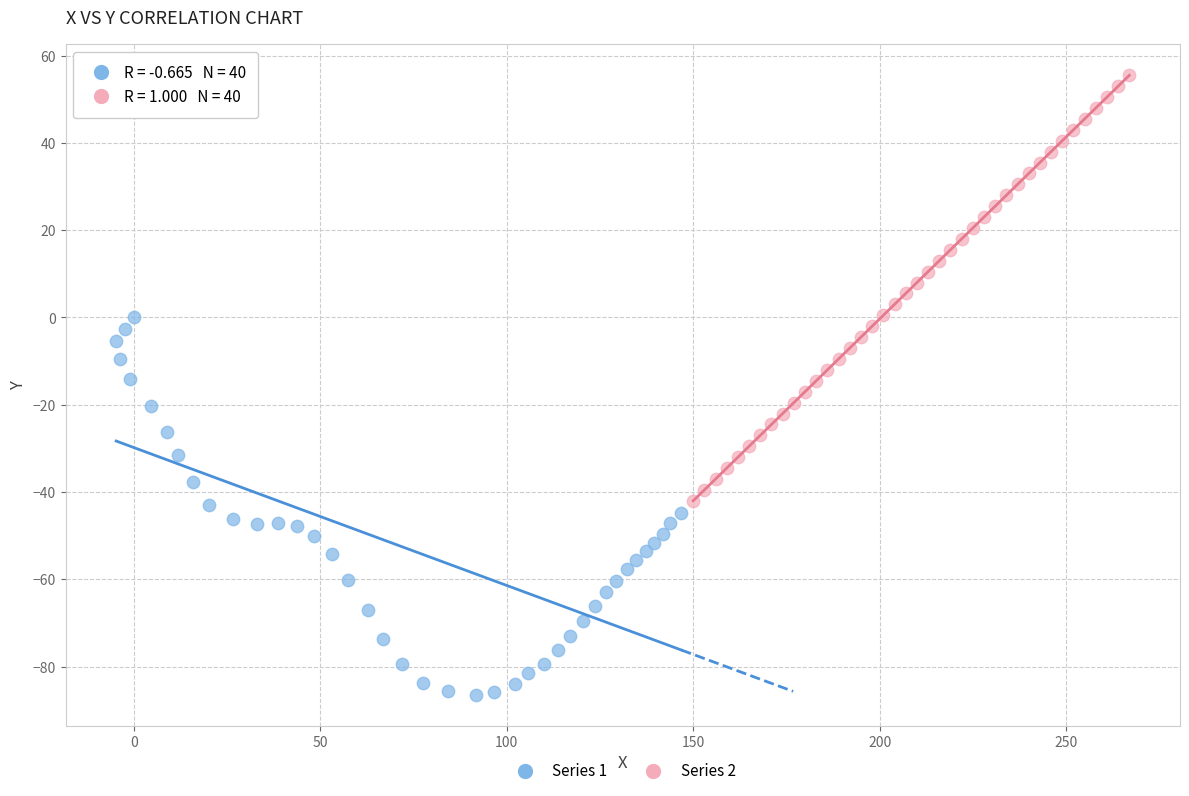

Which series contains the lowest Y value?

Series 1